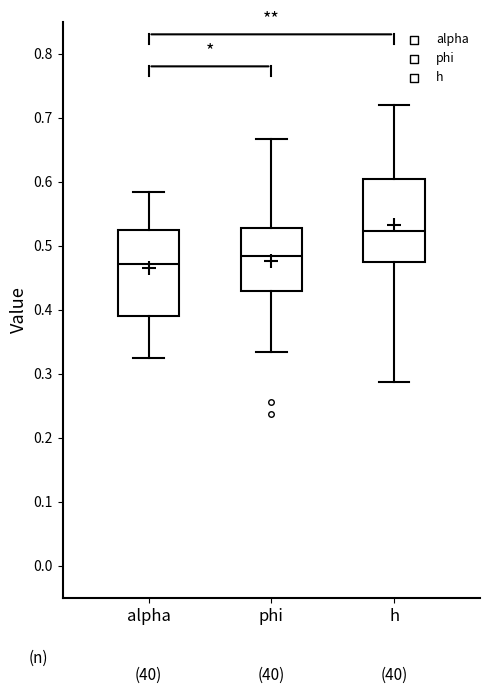

Which box has the lowest median line?

alpha